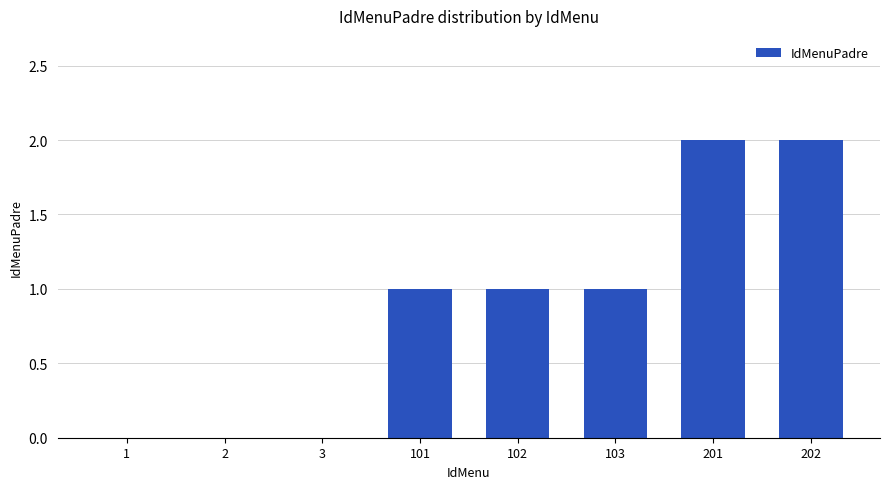

Reading left to right, list all the values displayed in this chart.

0	0	0	1	1	1	2	2